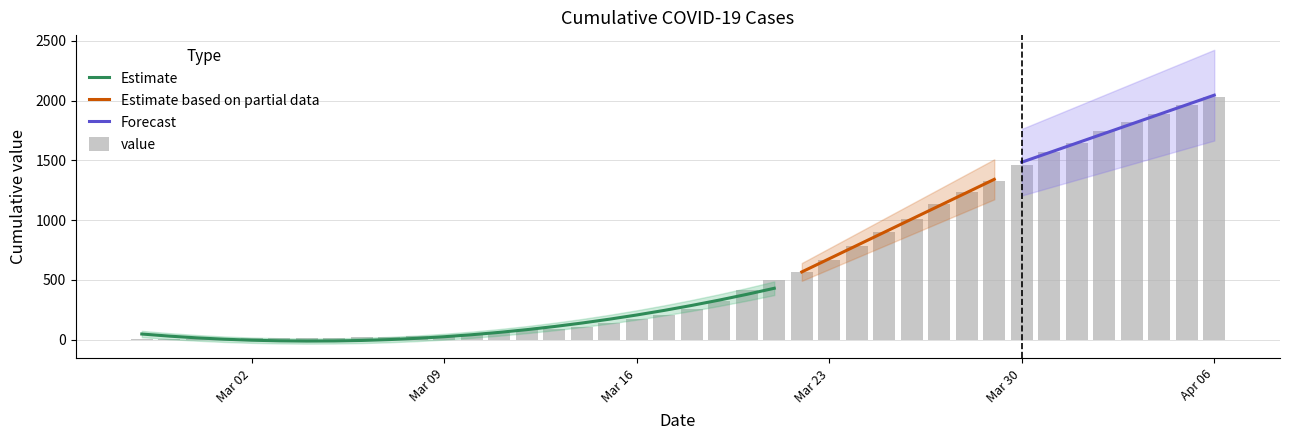

Rank the categories by value from lowest to highest.

2020-02-27, 2020-02-28, 2020-02-29, 2020-03-01, 2020-03-02, 2020-03-03, 2020-03-04, 2020-03-05, 2020-03-06, 2020-03-07, 2020-03-08, 2020-03-09, 2020-03-10, 2020-03-11, 2020-03-12, 2020-03-13, 2020-03-14, 2020-03-15, 2020-03-16, 2020-03-17, 2020-03-18, 2020-03-19, 2020-03-20, 2020-03-21, 2020-03-22, 2020-03-23, 2020-03-24, 2020-03-25, 2020-03-26, 2020-03-27, 2020-03-28, 2020-03-29, 2020-03-30, 2020-03-31, 2020-04-01, 2020-04-02, 2020-04-03, 2020-04-04, 2020-04-05, 2020-04-06